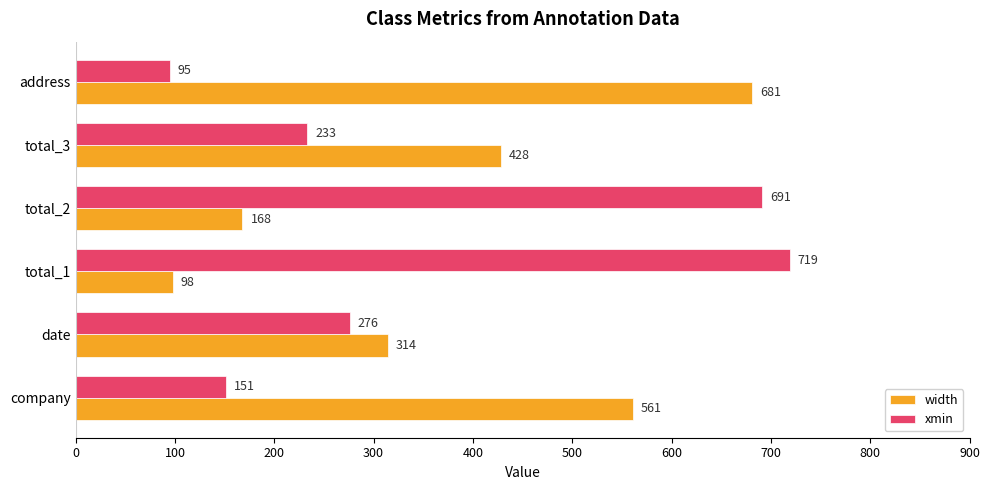

List the series in order of their peak value, highest first.

xmin, width